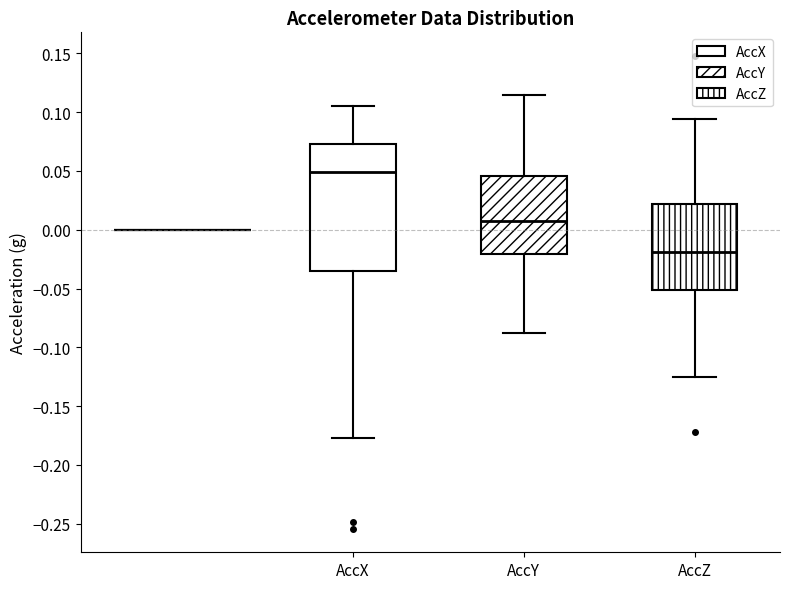

Comparing the boxes themselves (not the whiskers), which one is the tallest?

AccX